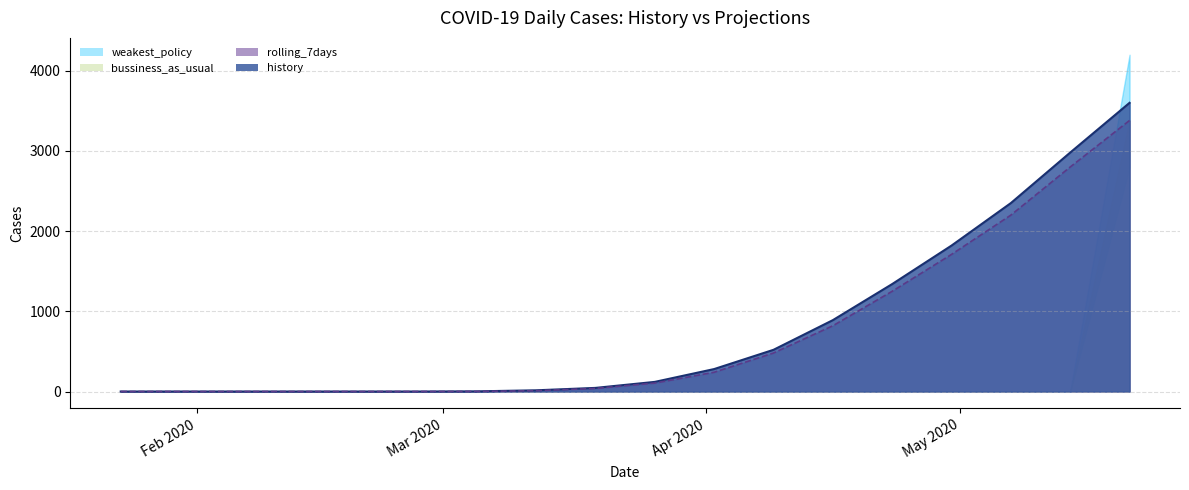

Between 2020-02-27 and 2020-04-02, which series saw the biggest shift?

history